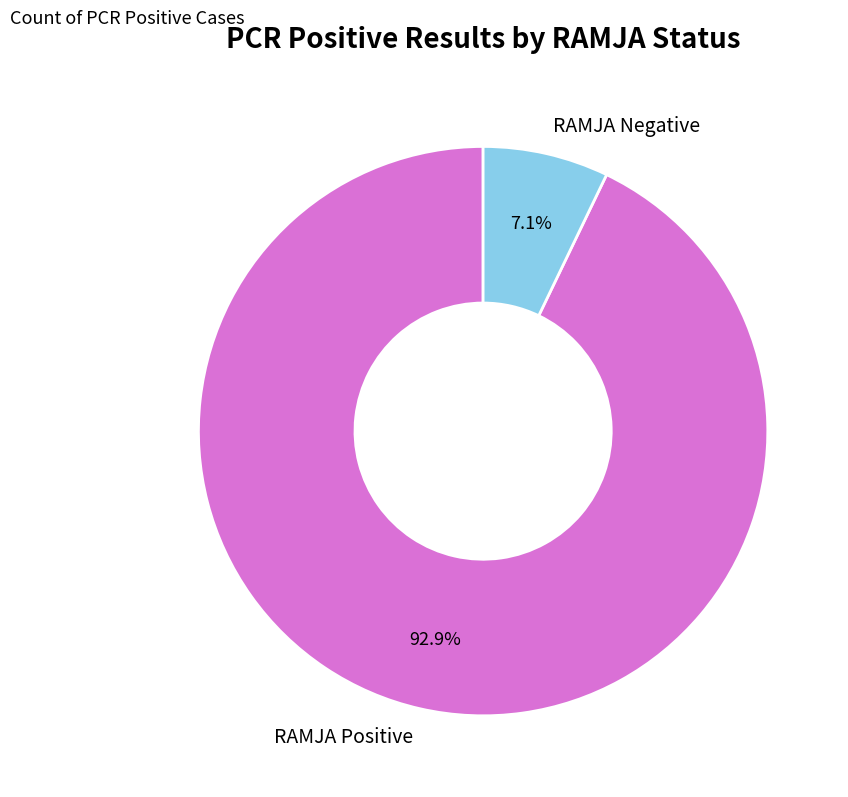

To the nearest percent, what percentage of the pie is RAMJA Negative?

7%